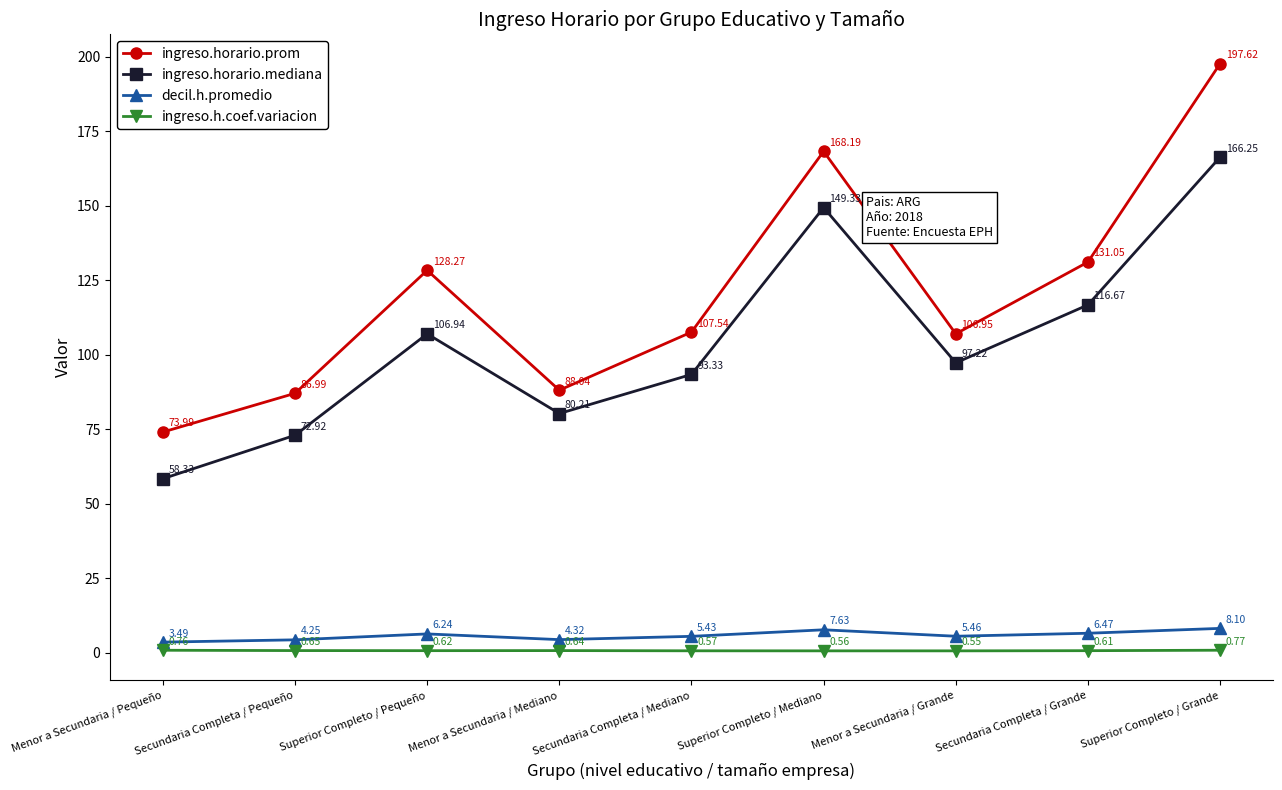

Is this an area chart (filled region under the line)?

No